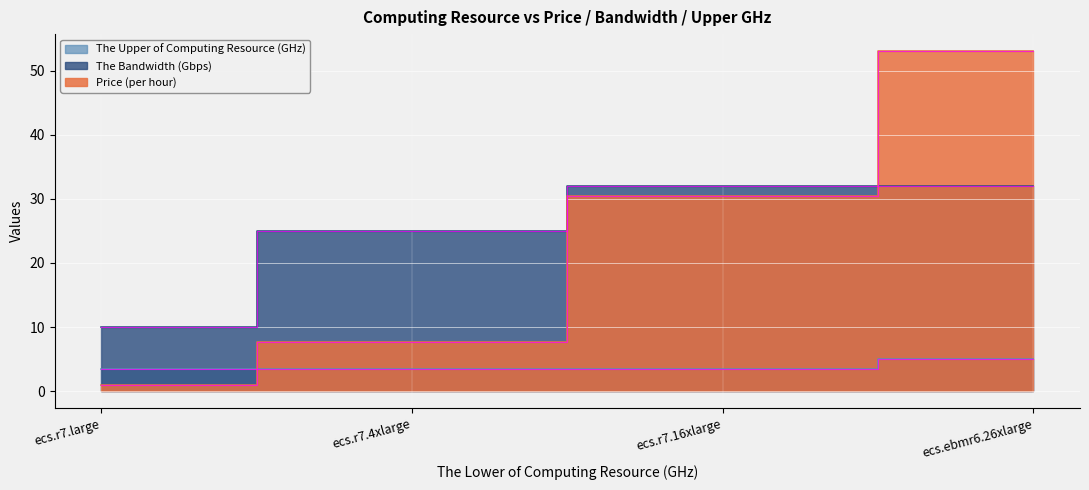

How many lines are shown in the chart?

3